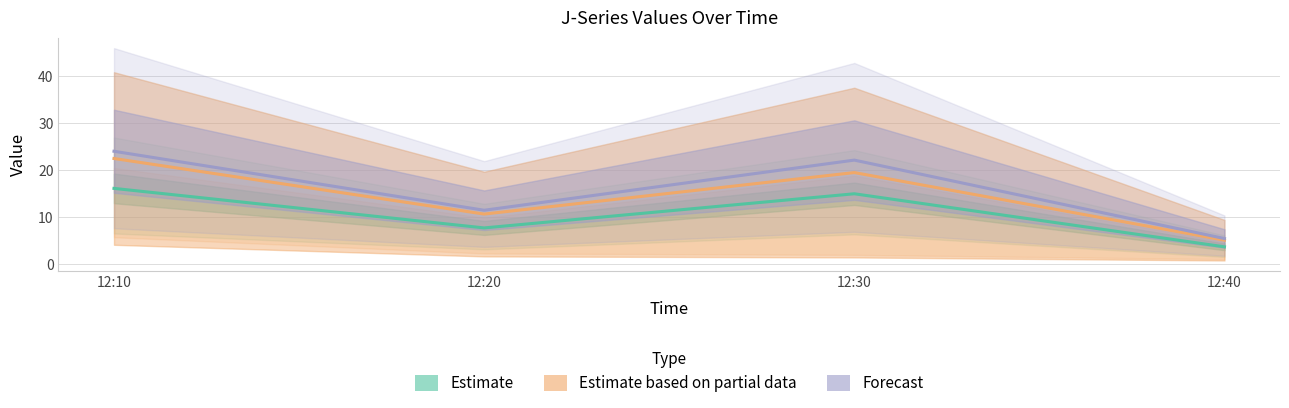

List the series in order of their peak value, highest first.

Forecast, Estimate based on partial data, Estimate